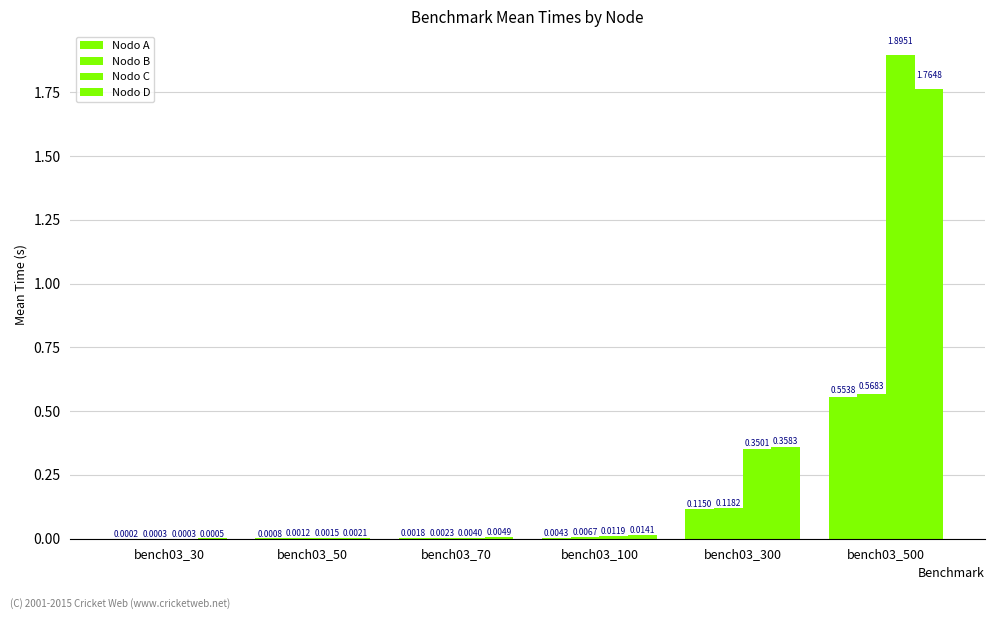

What is the average value of the Nodo B series?

0.1